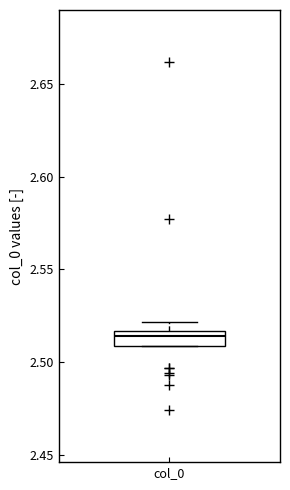

Read this box plot against the y-axis: the position of the median line, the range covered by the box, and the ends of both whiskers. The values are not printed on the chart, so give them approximately, as read against the axis.

median 2.515 (just below the box's upper edge), box 2.510 to 2.515, whiskers 2.510 to 2.520